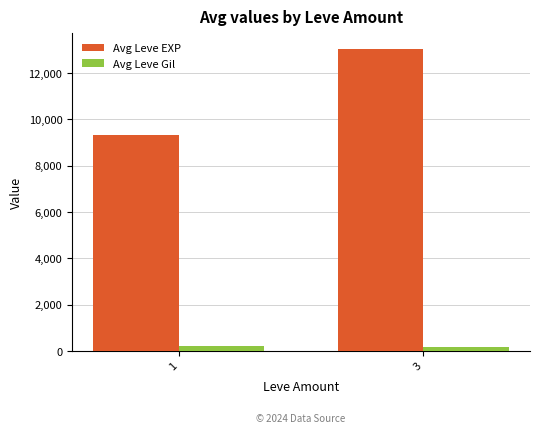

Rank the series by their maximum value, from lowest to highest.

Avg Leve Gil, Avg Leve EXP